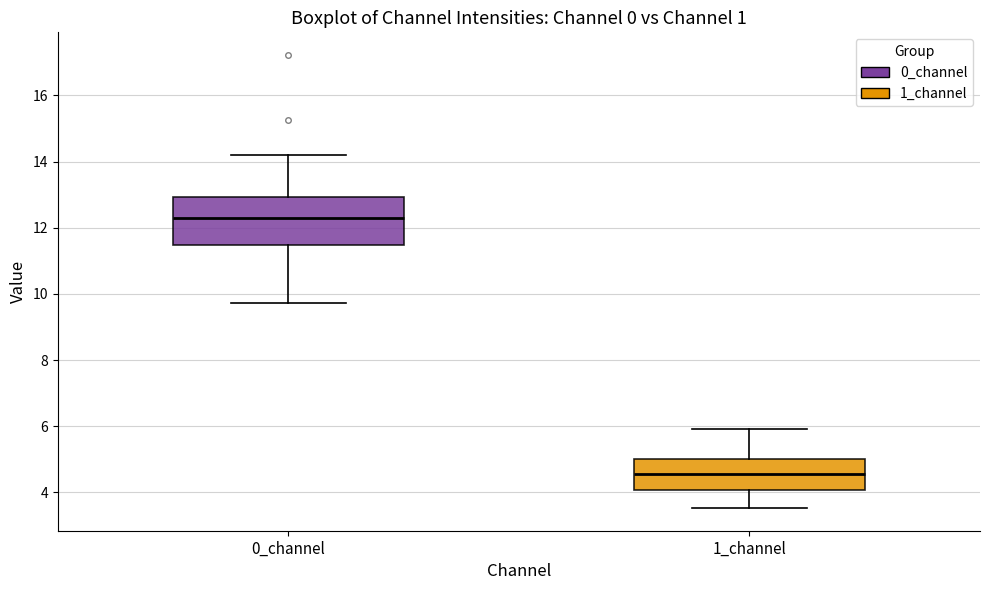

Where is the lower edge of the box for 0_channel on the y-axis? The values are not printed on the chart, so give them approximately, as read against the axis.

11.4